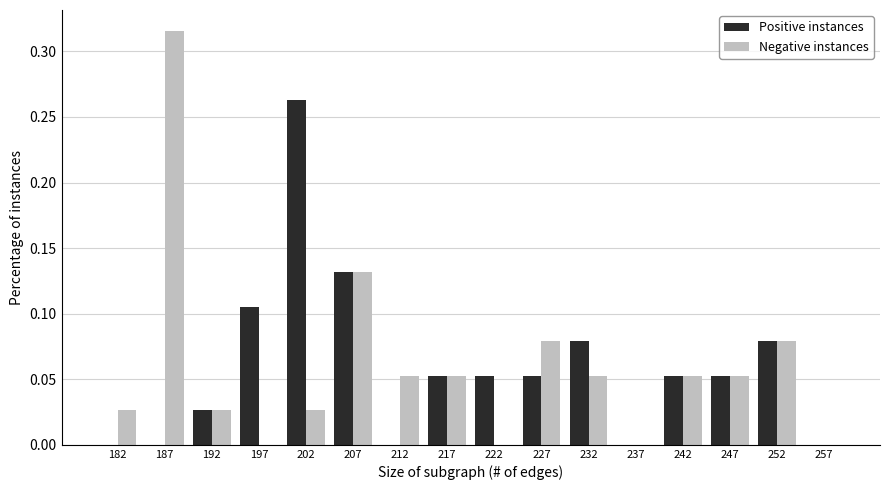

Reading left to right, transcribe this chart: for each range on the x-axis, give the height of each series' bar. The values are not printed on the chart, so give them approximately, as read against the axis.

180 to 185: Positive instances=0	Negative instances=0.025
185 to 190: Positive instances=0	Negative instances=0.315
190 to 195: Positive instances=0.025	Negative instances=0.025
195 to 200: Positive instances=0.105	Negative instances=0
200 to 205: Positive instances=0.265	Negative instances=0.025
205 to 210: Positive instances=0.130	Negative instances=0.130
210 to 215: Positive instances=0	Negative instances=0.055
215 to 220: Positive instances=0.055	Negative instances=0.055
220 to 225: Positive instances=0.055	Negative instances=0
225 to 230: Positive instances=0.055	Negative instances=0.080
230 to 235: Positive instances=0.080	Negative instances=0.055
235 to 240: Positive instances=0	Negative instances=0
240 to 245: Positive instances=0.055	Negative instances=0.055
245 to 250: Positive instances=0.055	Negative instances=0.055
250 to 255: Positive instances=0.080	Negative instances=0.080
255 to 260: Positive instances=0	Negative instances=0